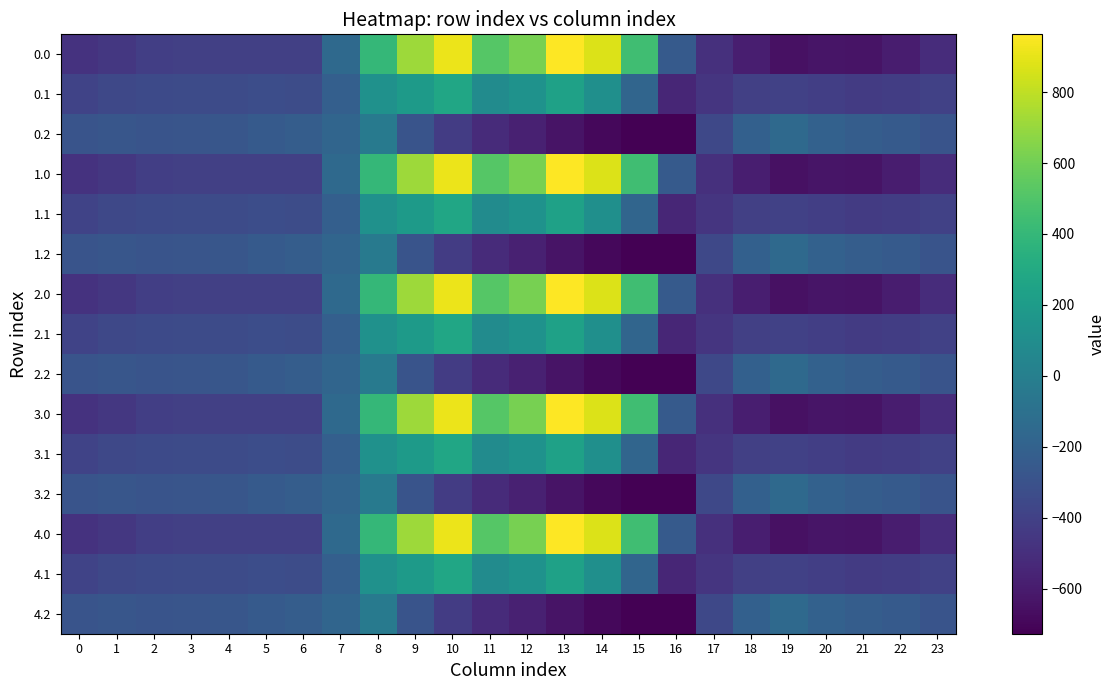

What is the difference between the highest and lowest values at 10?

1339.7